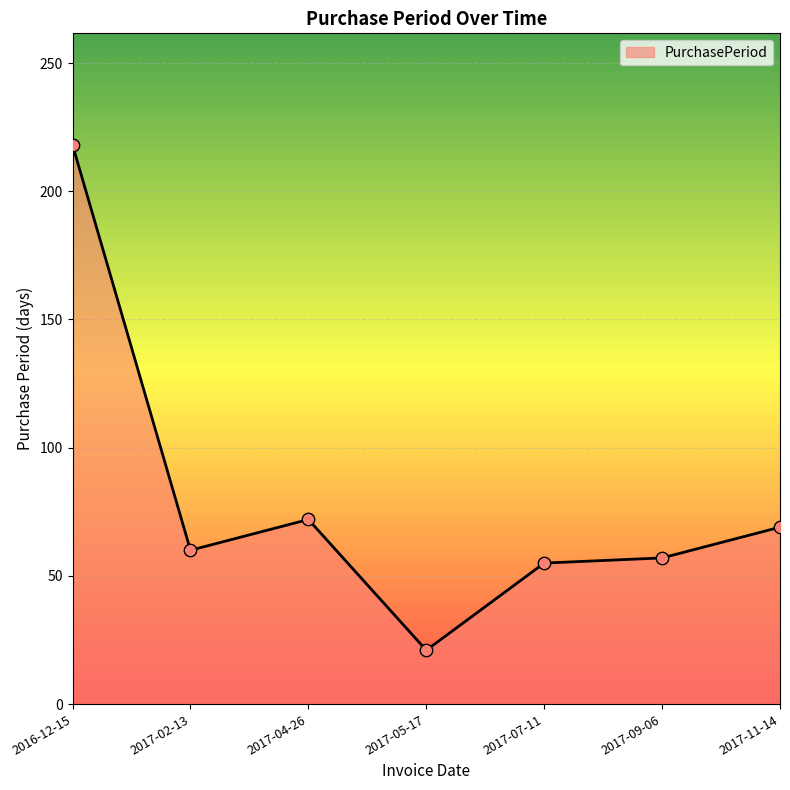

What is the ratio of the value at 2017-07-11 to the value at 2017-09-06?

1.0